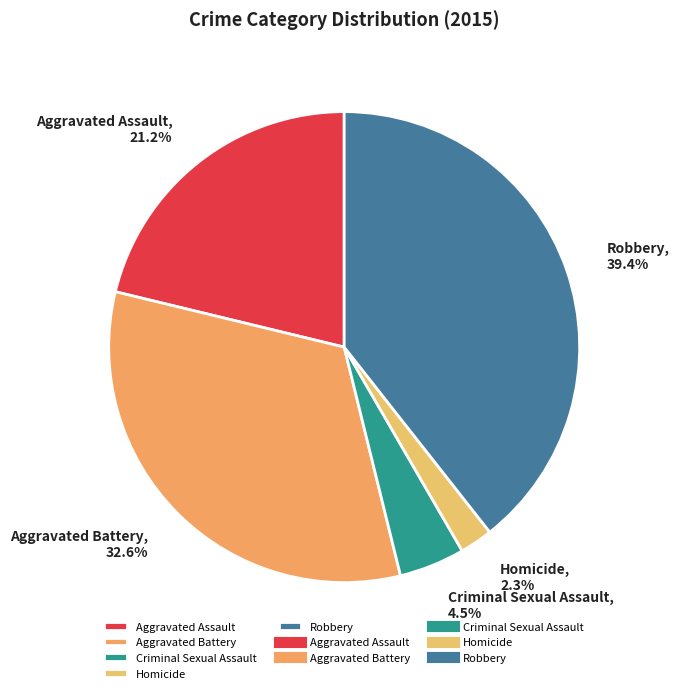

Rank the categories by value from lowest to highest.

Homicide, Criminal Sexual Assault, Aggravated Assault, Aggravated Battery, Robbery